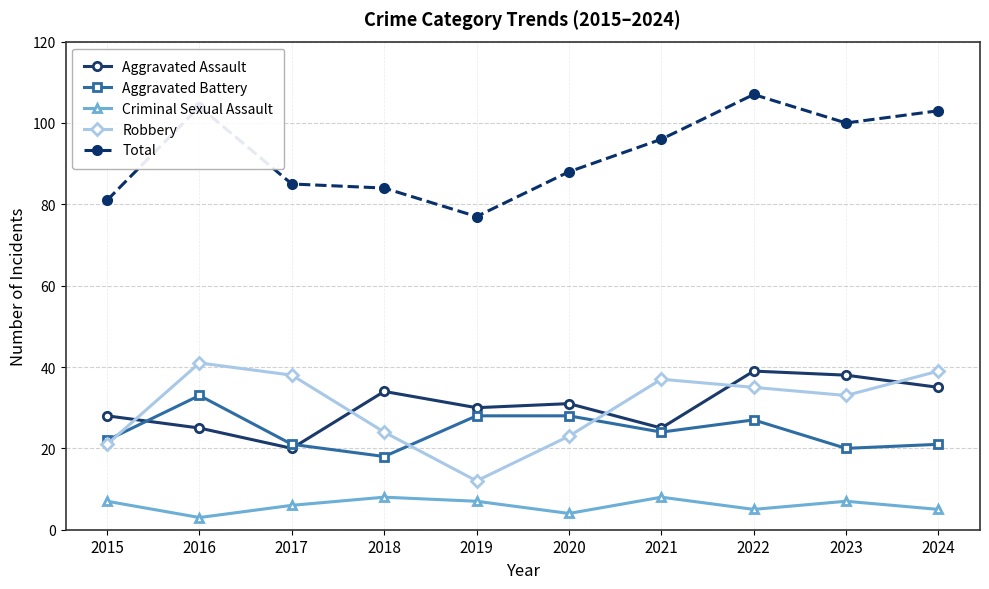

True or false: Total and Aggravated Assault cross at least once.

False